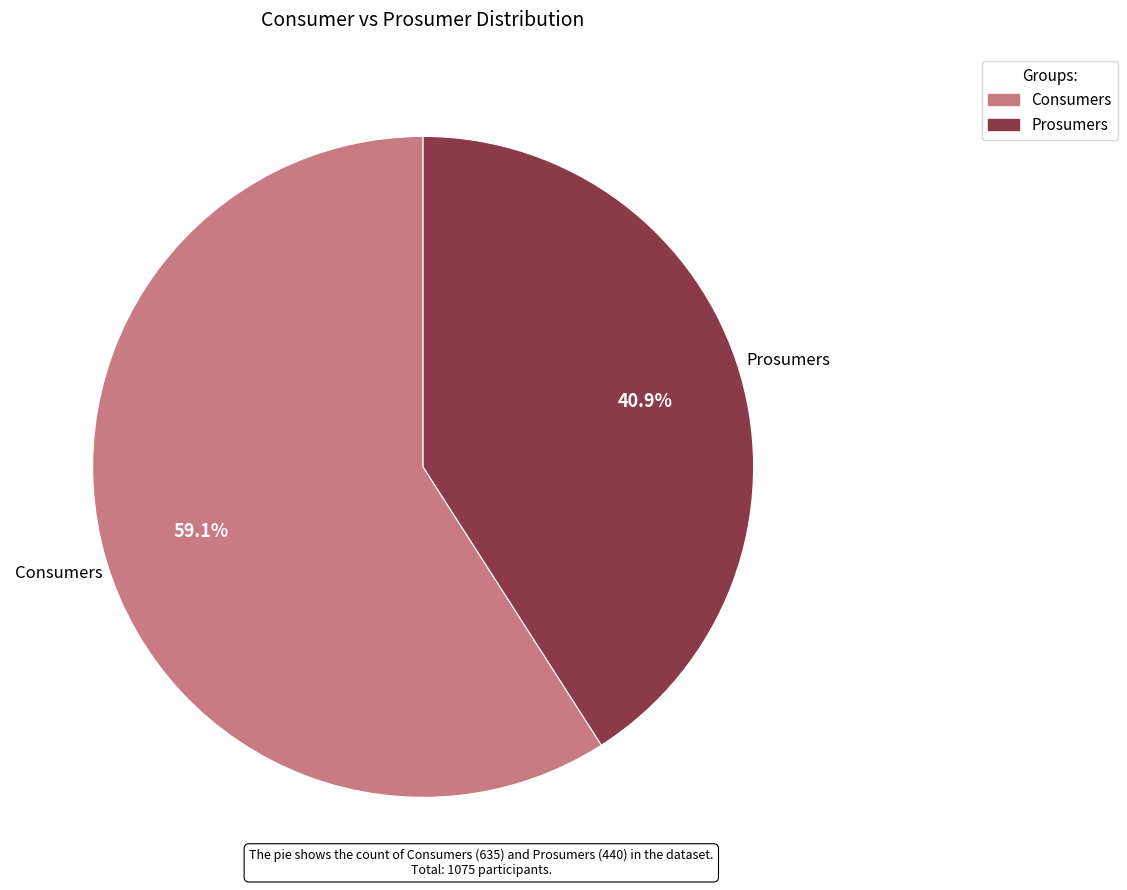

Does any single category account for the majority?

Yes